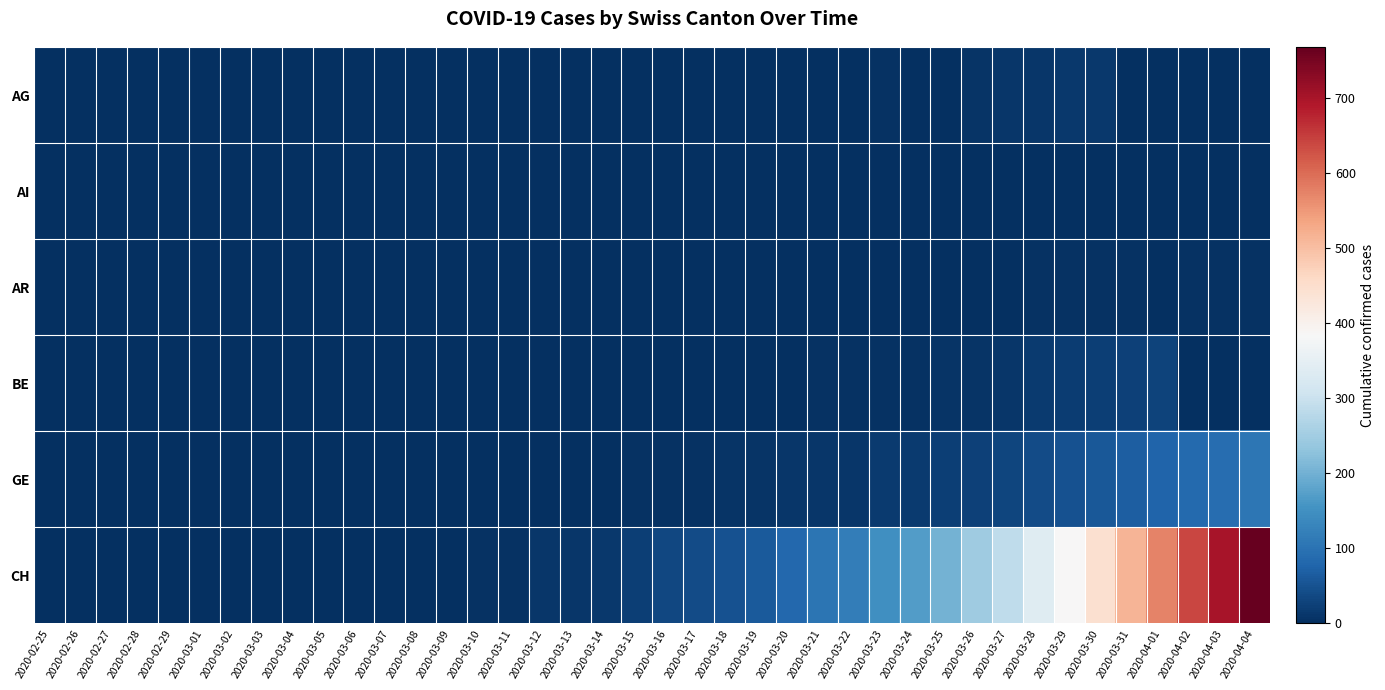

Reading left to right, list all the values displayed in this chart.

AG: 2020-02-25=0	2020-02-26=0	2020-02-27=0	2020-02-28=0	2020-02-29=0	2020-03-01=0	2020-03-02=0	2020-03-03=0	2020-03-04=0	2020-03-05=0	2020-03-06=0	2020-03-07=0	2020-03-08=0	2020-03-09=0	2020-03-10=0	2020-03-11=0	2020-03-12=0	2020-03-13=0	2020-03-14=1	2020-03-15=0	2020-03-16=1	2020-03-17=0	2020-03-18=0	2020-03-19=1	2020-03-20=2	2020-03-21=2	2020-03-22=2	2020-03-23=3	2020-03-24=0	2020-03-25=0	2020-03-26=8	2020-03-27=11	2020-03-28=11	2020-03-29=12	2020-03-30=12	2020-03-31=0	2020-04-01=0	2020-04-02=0	2020-04-03=0	2020-04-04=0
AI: 2020-02-25=0	2020-02-26=0	2020-02-27=0	2020-02-28=0	2020-02-29=0	2020-03-01=0	2020-03-02=0	2020-03-03=0	2020-03-04=0	2020-03-05=0	2020-03-06=0	2020-03-07=0	2020-03-08=0	2020-03-09=0	2020-03-10=0	2020-03-11=0	2020-03-12=0	2020-03-13=0	2020-03-14=0	2020-03-15=0	2020-03-16=0	2020-03-17=0	2020-03-18=0	2020-03-19=0	2020-03-20=0	2020-03-21=0	2020-03-22=0	2020-03-23=0	2020-03-24=0	2020-03-25=0	2020-03-26=0	2020-03-27=0	2020-03-28=0	2020-03-29=0	2020-03-30=0	2020-03-31=0	2020-04-01=0	2020-04-02=0	2020-04-03=0	2020-04-04=0
AR: 2020-02-25=0	2020-02-26=0	2020-02-27=0	2020-02-28=0	2020-02-29=0	2020-03-01=0	2020-03-02=0	2020-03-03=0	2020-03-04=0	2020-03-05=0	2020-03-06=0	2020-03-07=0	2020-03-08=0	2020-03-09=0	2020-03-10=0	2020-03-11=0	2020-03-12=0	2020-03-13=0	2020-03-14=0	2020-03-15=0	2020-03-16=0	2020-03-17=0	2020-03-18=0	2020-03-19=0	2020-03-20=2	2020-03-21=2	2020-03-22=2	2020-03-23=2	2020-03-24=2	2020-03-25=2	2020-03-26=2	2020-03-27=2	2020-03-28=3	2020-03-29=3	2020-03-30=3	2020-03-31=3	2020-04-01=2	2020-04-02=3	2020-04-03=3	2020-04-04=3
BE: 2020-02-25=0	2020-02-26=0	2020-02-27=0	2020-02-28=0	2020-02-29=0	2020-03-01=0	2020-03-02=0	2020-03-03=0	2020-03-04=0	2020-03-05=0	2020-03-06=0	2020-03-07=0	2020-03-08=0	2020-03-09=0	2020-03-10=0	2020-03-11=0	2020-03-12=0	2020-03-13=0	2020-03-14=0	2020-03-15=1	2020-03-16=1	2020-03-17=0	2020-03-18=1	2020-03-19=1	2020-03-20=2	2020-03-21=3	2020-03-22=3	2020-03-23=3	2020-03-24=5	2020-03-25=6	2020-03-26=7	2020-03-27=10	2020-03-28=16	2020-03-29=20	2020-03-30=23	2020-03-31=26	2020-04-01=28	2020-04-02=0	2020-04-03=0	2020-04-04=0
GE: 2020-02-25=0	2020-02-26=0	2020-02-27=0	2020-02-28=0	2020-02-29=0	2020-03-01=0	2020-03-02=0	2020-03-03=0	2020-03-04=0	2020-03-05=0	2020-03-06=0	2020-03-07=0	2020-03-08=0	2020-03-09=0	2020-03-10=1	2020-03-11=1	2020-03-12=2	2020-03-13=2	2020-03-14=2	2020-03-15=4	2020-03-16=4	2020-03-17=5	2020-03-18=6	2020-03-19=7	2020-03-20=9	2020-03-21=10	2020-03-22=9	2020-03-23=15	2020-03-24=16	2020-03-25=23	2020-03-26=25	2020-03-27=32	2020-03-28=40	2020-03-29=48	2020-03-30=58	2020-03-31=68	2020-04-01=77	2020-04-02=85	2020-04-03=92	2020-04-04=106
CH: 2020-02-25=0	2020-02-26=0	2020-02-27=0	2020-02-28=0	2020-02-29=0	2020-03-01=0	2020-03-02=0	2020-03-03=0	2020-03-04=0	2020-03-05=0	2020-03-06=1	2020-03-07=1	2020-03-08=2	2020-03-09=2	2020-03-10=4	2020-03-11=5	2020-03-12=9	2020-03-13=10	2020-03-14=14	2020-03-15=22	2020-03-16=34	2020-03-17=41	2020-03-18=50	2020-03-19=60	2020-03-20=83	2020-03-21=103	2020-03-22=118	2020-03-23=147	2020-03-24=168	2020-03-25=203	2020-03-26=248	2020-03-27=285	2020-03-28=336	2020-03-29=384	2020-03-30=446	2020-03-31=513	2020-04-01=575	2020-04-02=639	2020-04-03=700	2020-04-04=767